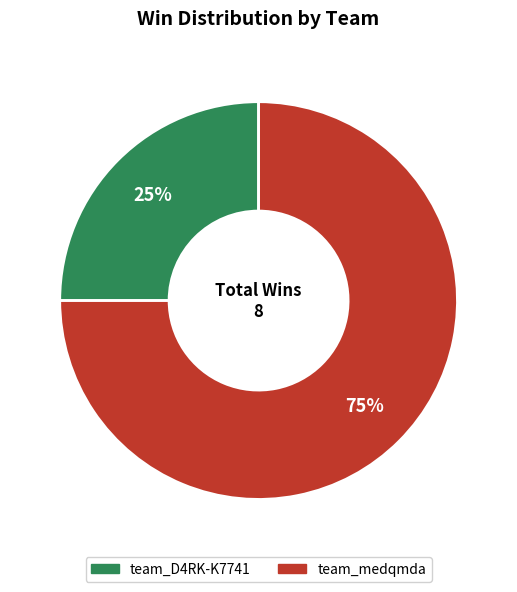

How many slices are in this pie chart?

2